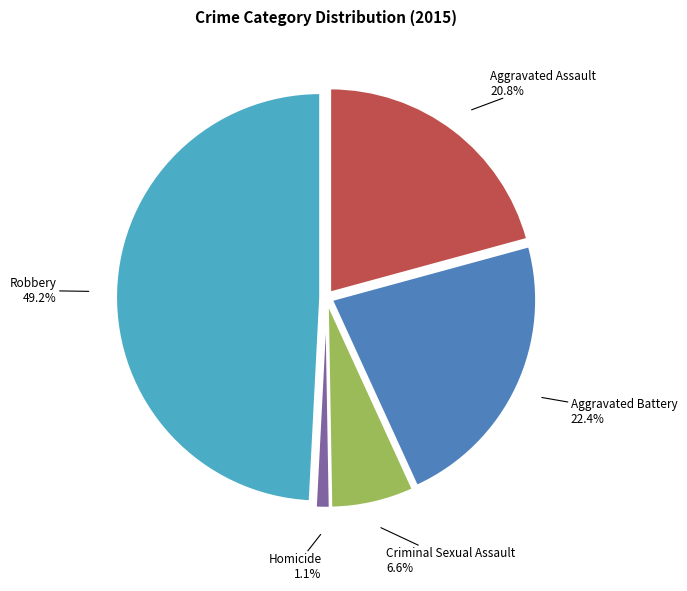

Does any single category account for the majority?

No